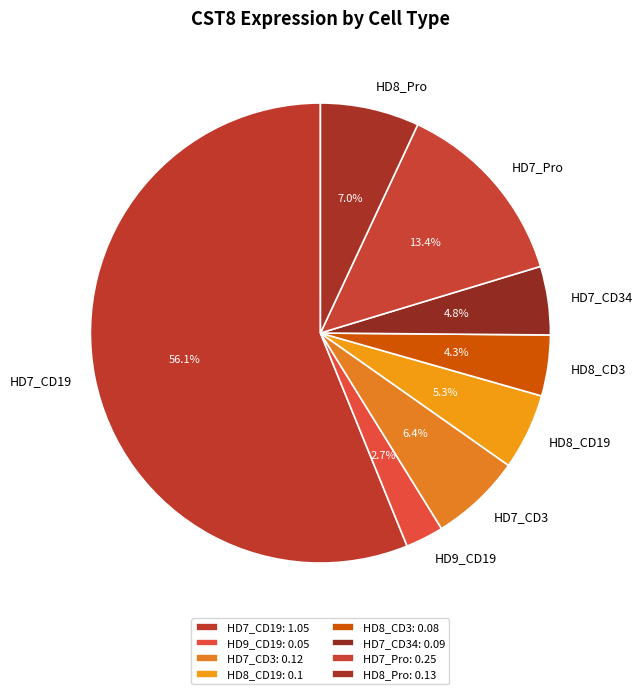

What percentage is the HD7_CD34 slice, to the nearest percent?

5%